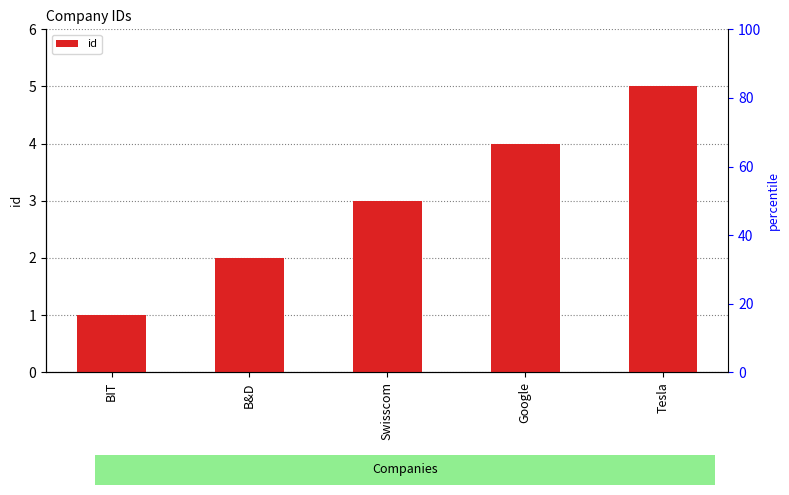

What is the approximate value at BIT?

1